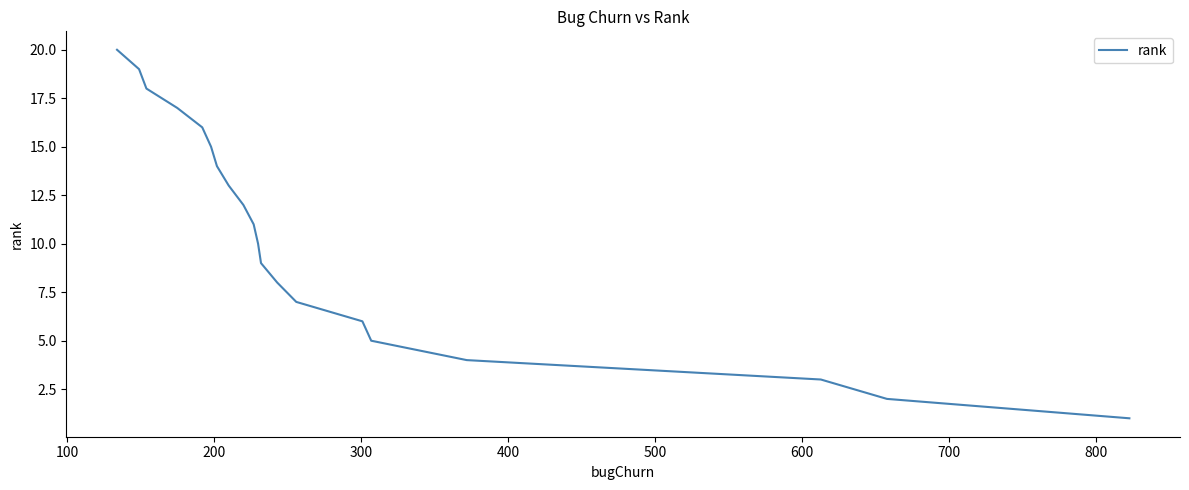

True or false: there are more than 2 points higher than both neighbors.

False